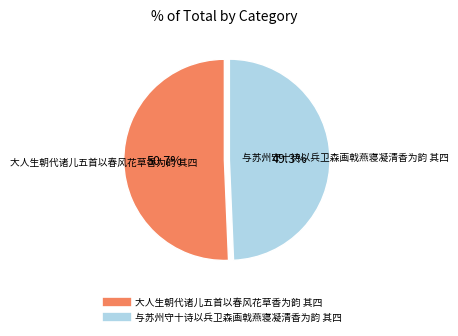

Does 大人生朝代诸儿五首以春风花草香为韵 其四 represent more than half of the total?

Yes